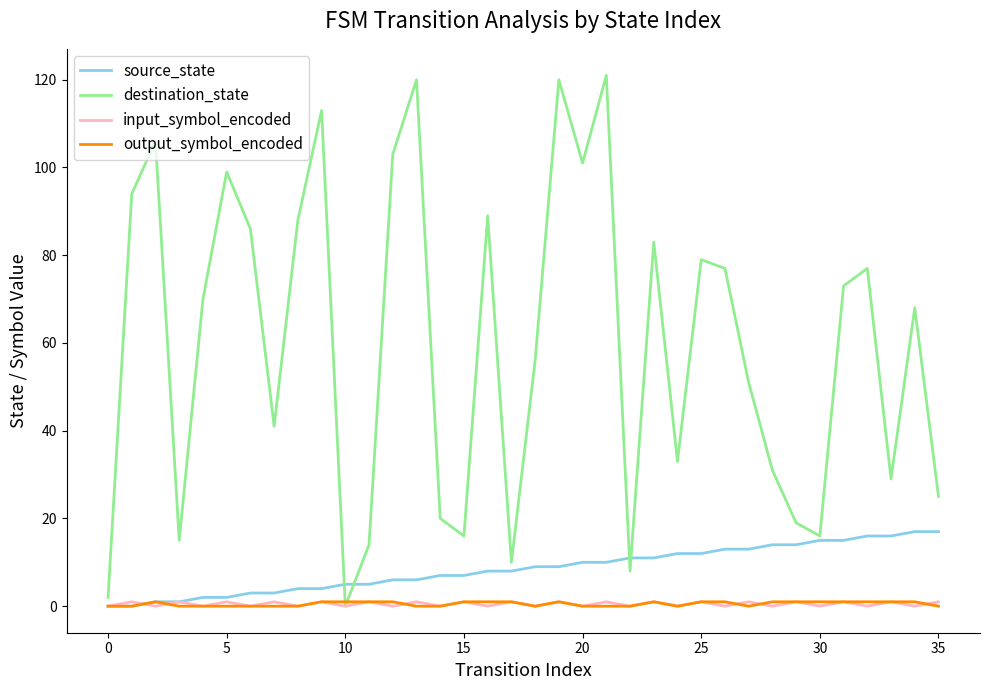

Which series has the widest spread of values?

destination_state